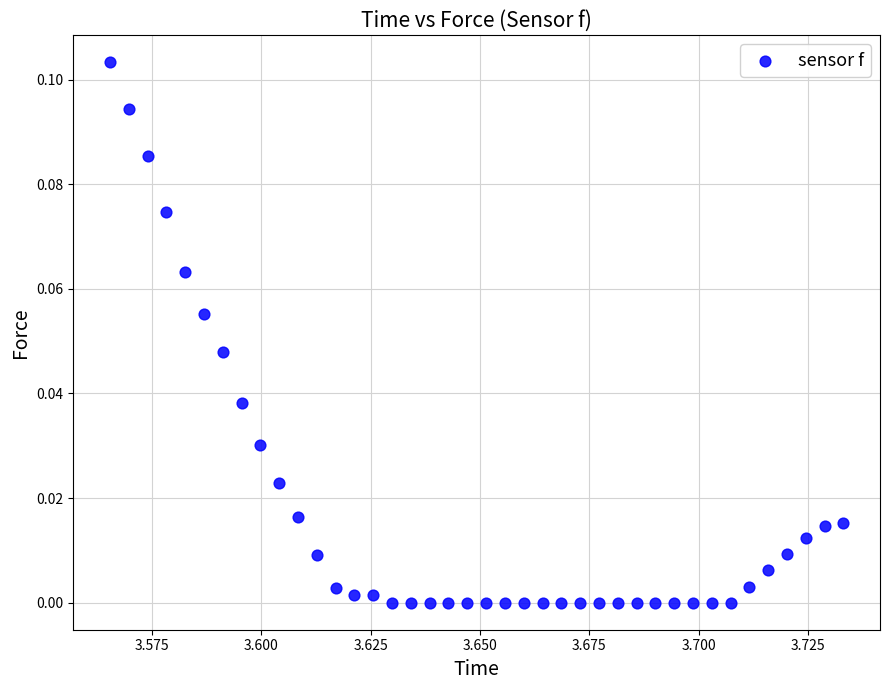

How many points are shown in the scatter plot?

40